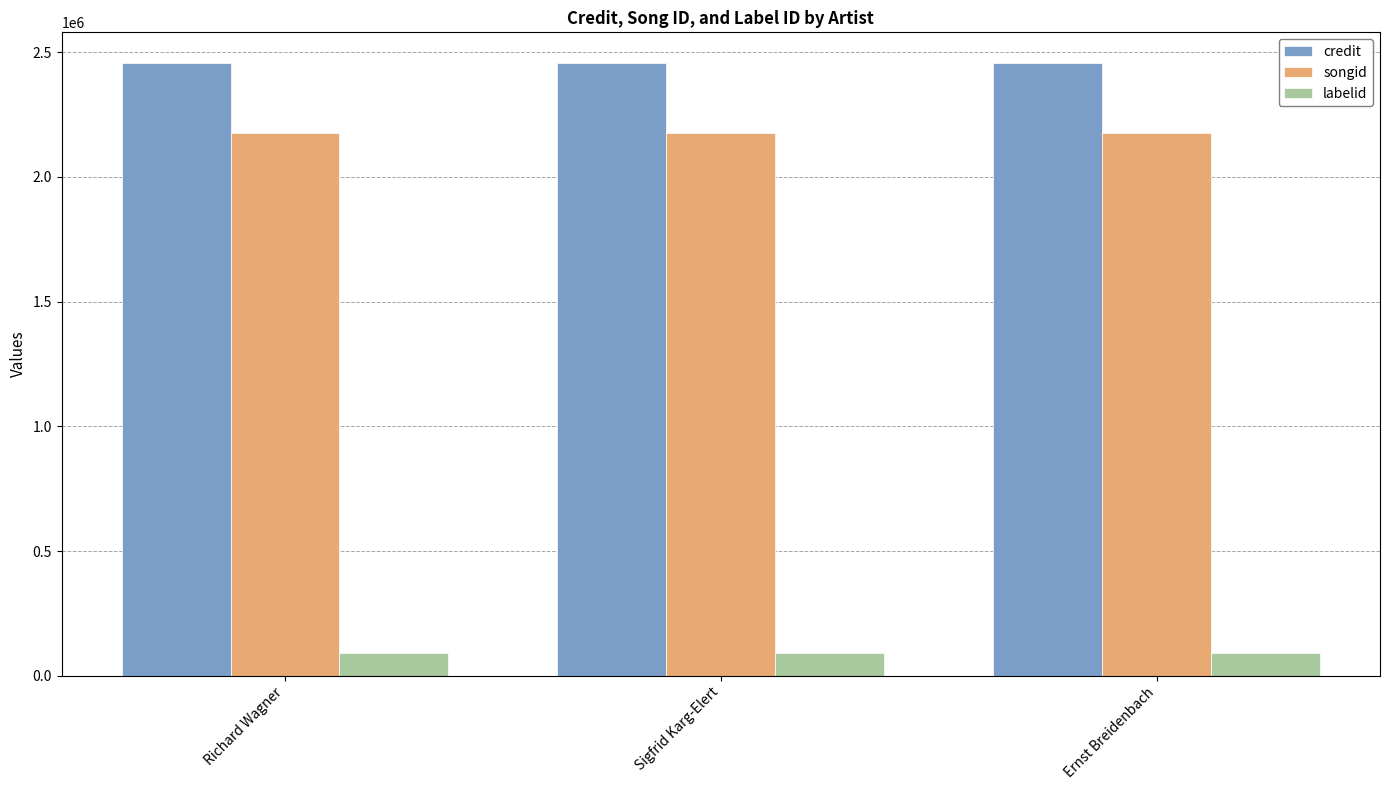

Which series has the largest total across all categories?

credit